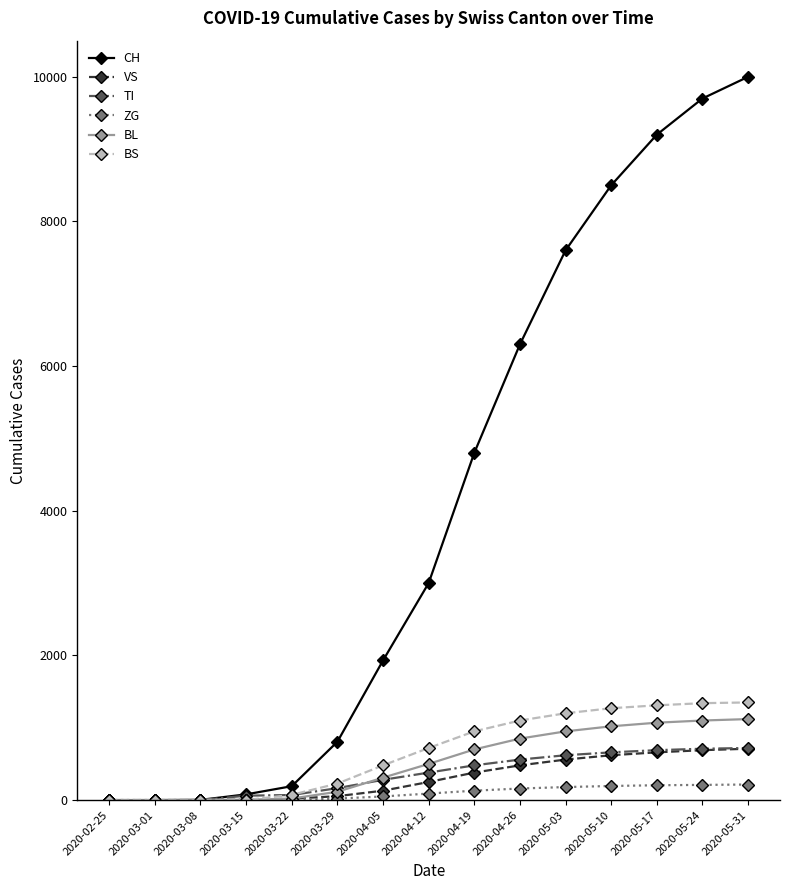

What is the highest value of the BS series?

1350